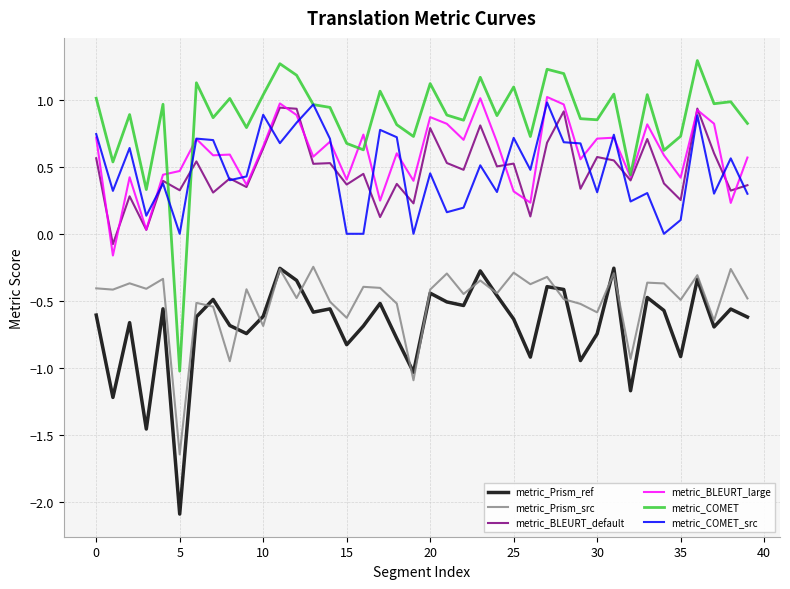

True or false: metric_BLEURT_large and metric_COMET intersect in this chart.

True